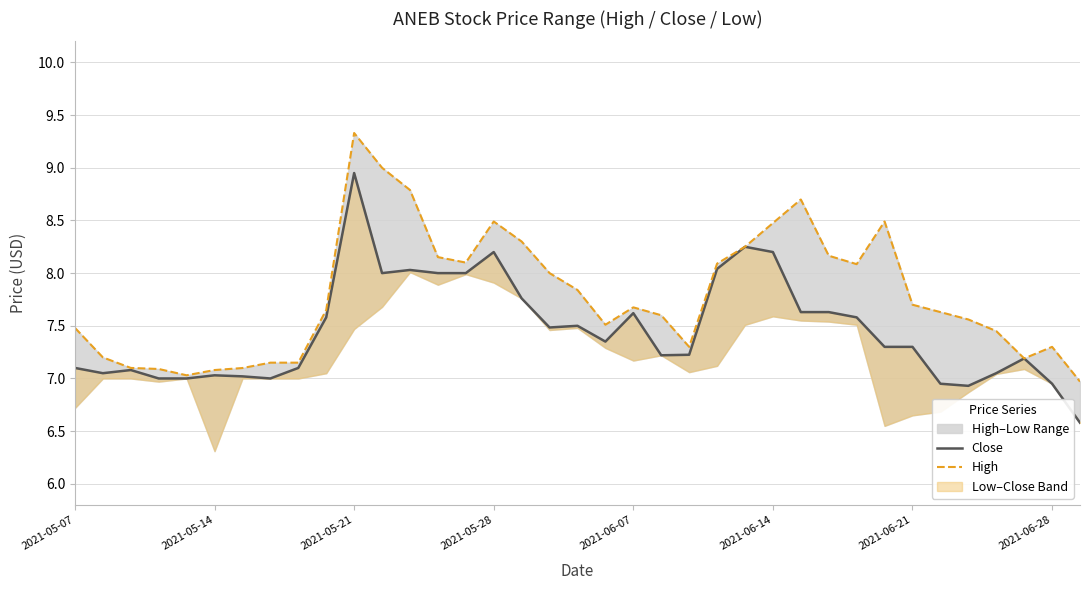

What is the lowest value of the Close series?

6.6